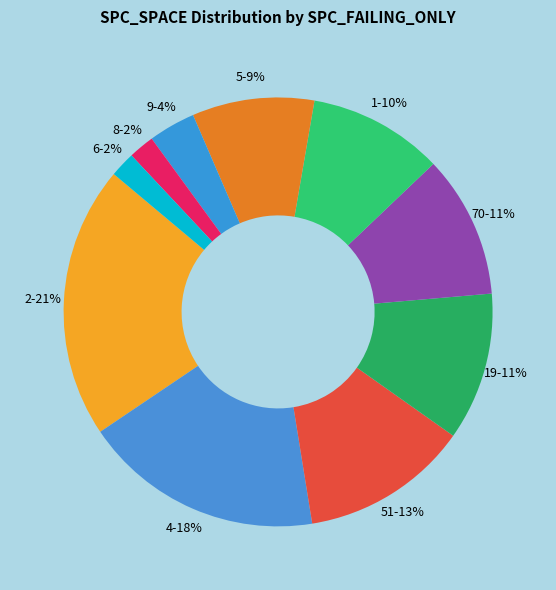

To the nearest percent, what is the average slice percentage?

10%